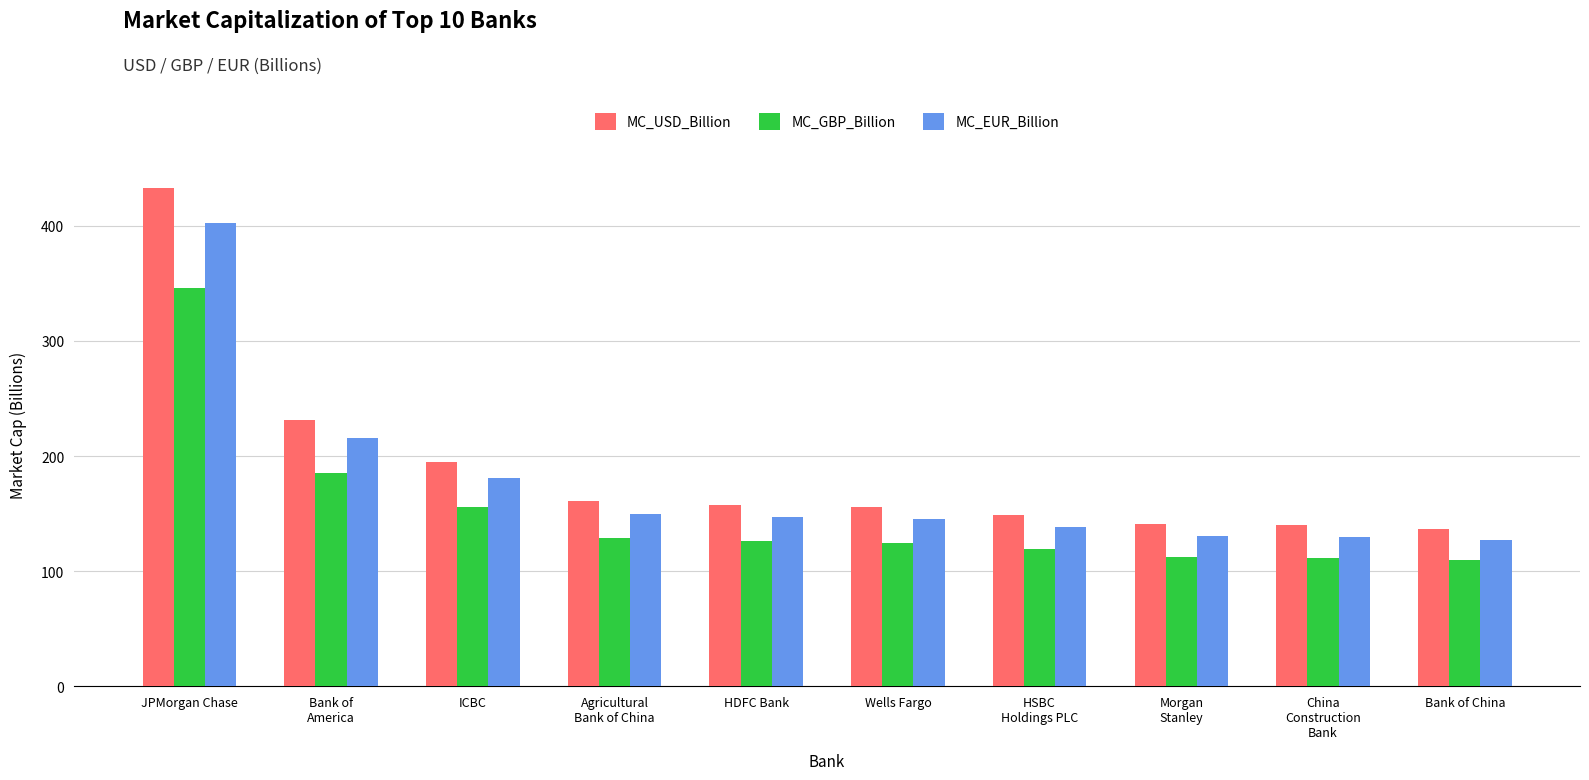

What is the average value of the MC_EUR_Billion series?

176.7